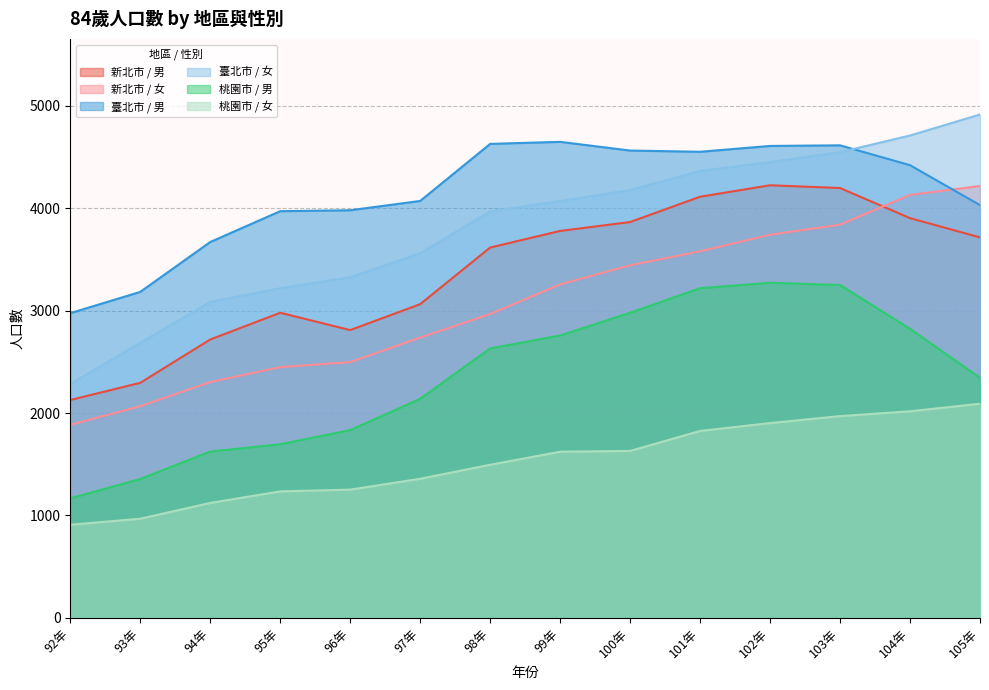

What is the value of the 臺北市 / 男 point at the 2nd from the left?

3183